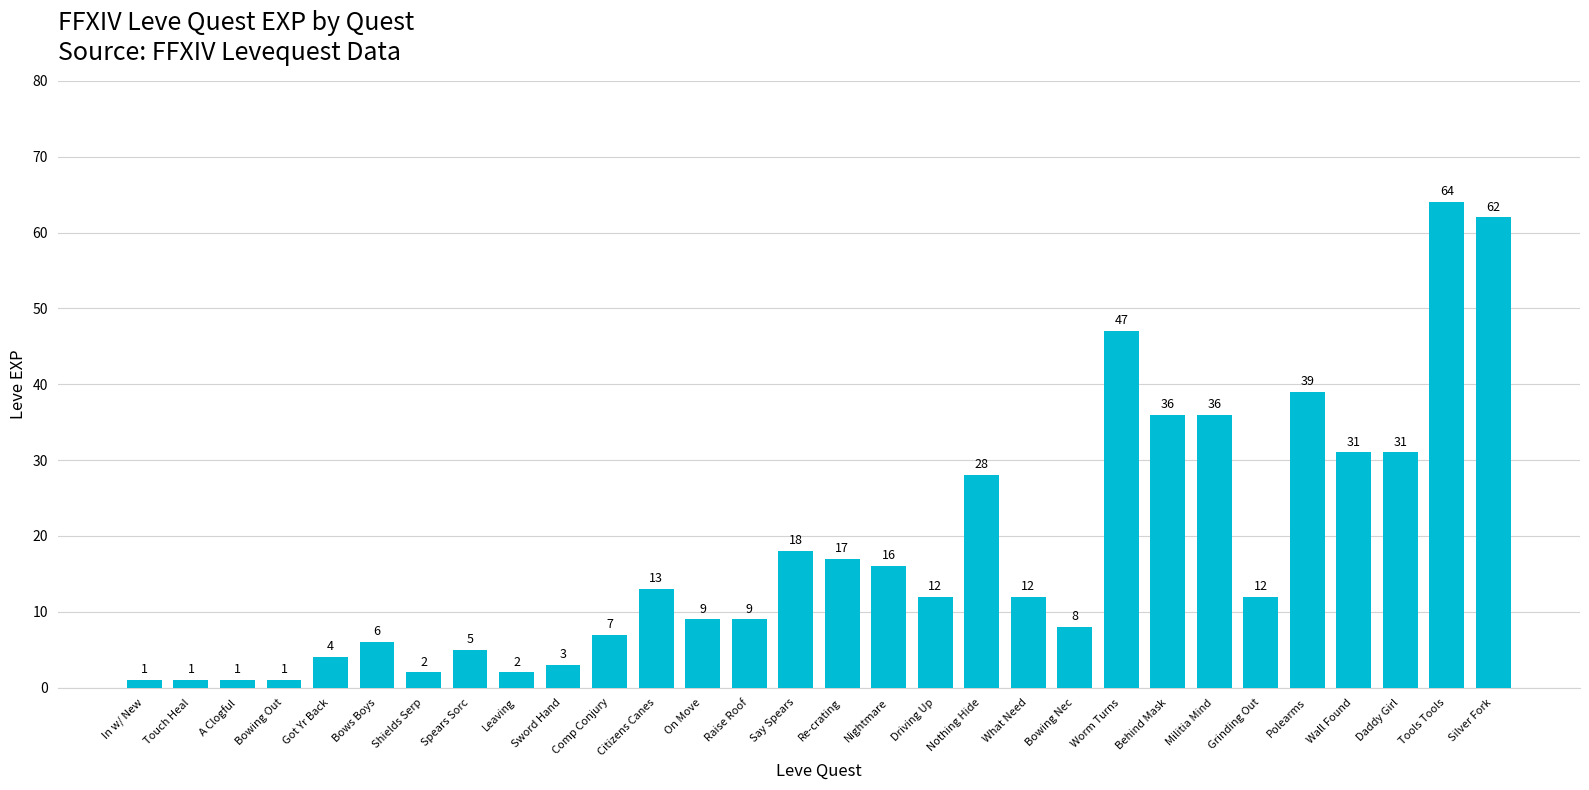

What is the maximum value shown in the chart?

64